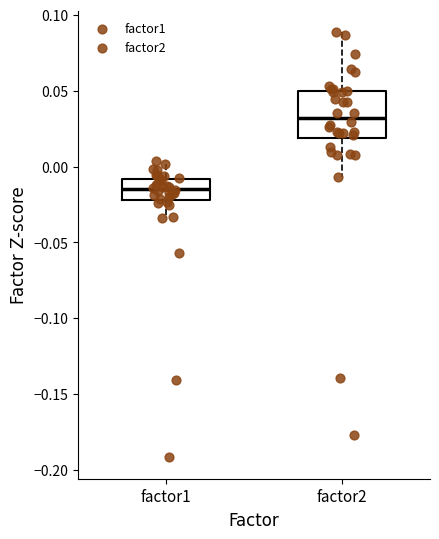

Which box is the tallest, from its lower edge to its upper edge?

factor2